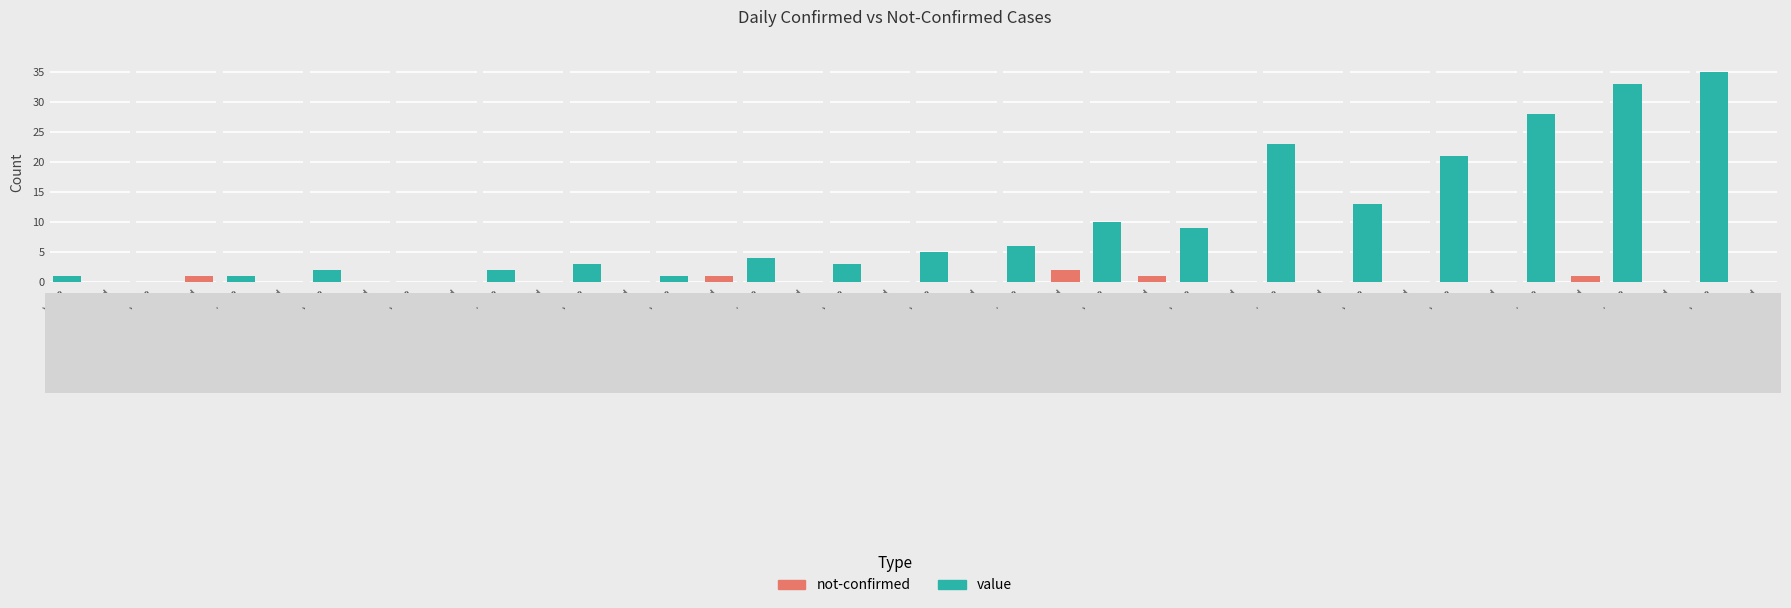

How many bars are there in total?

40